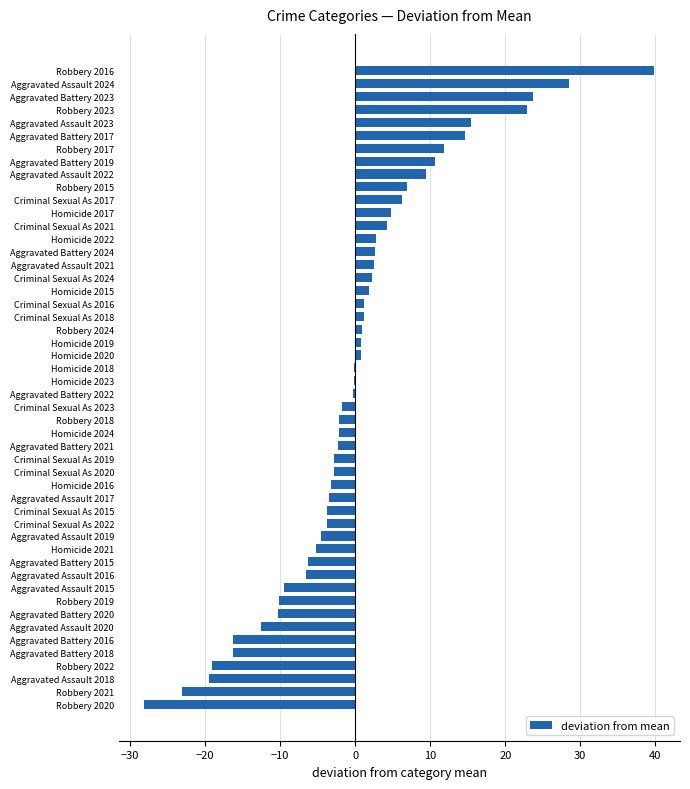

Which label corresponds to the largest value in the chart?

Robbery 2016